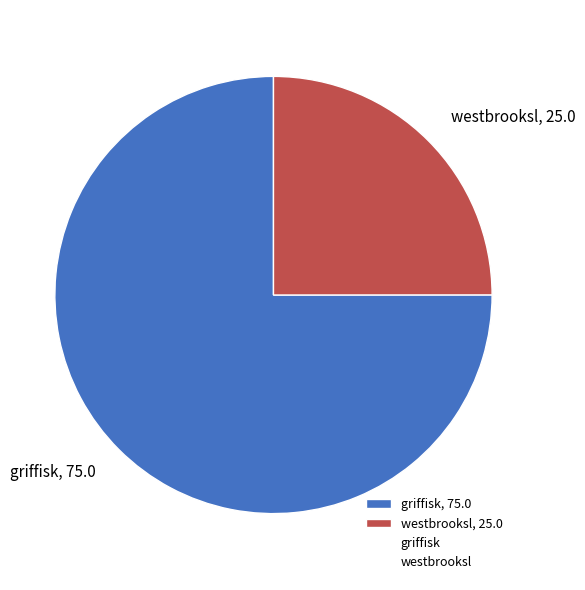

Which slice is the smallest?

westbrooksl